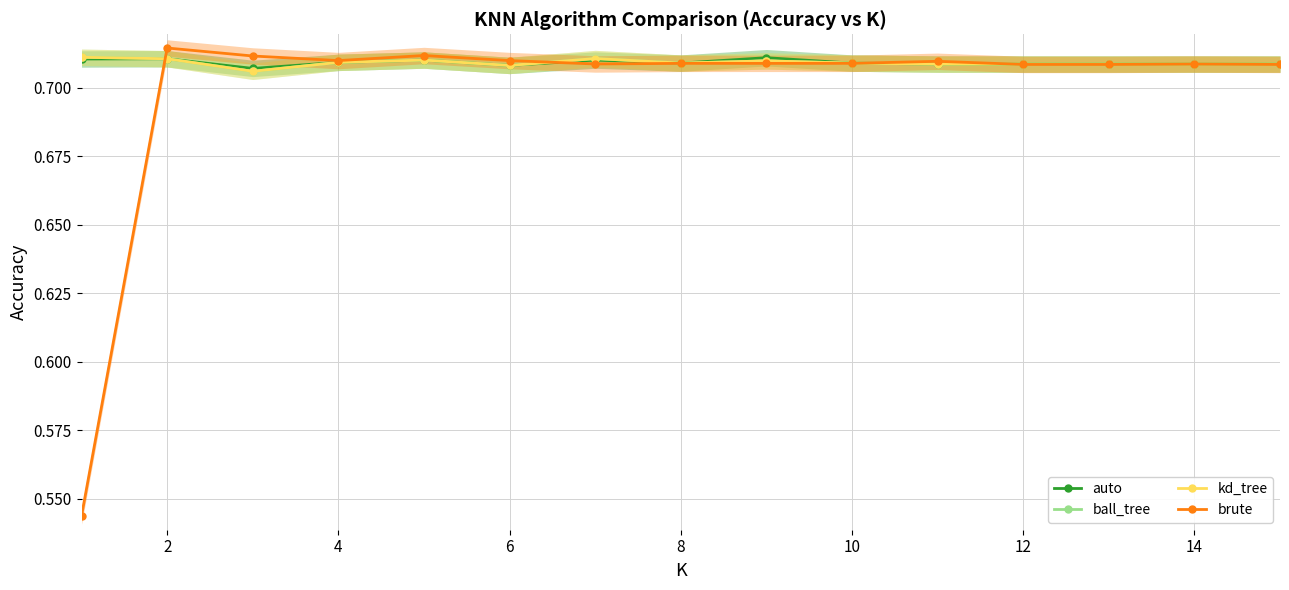

Which series has the largest total across all categories?

auto